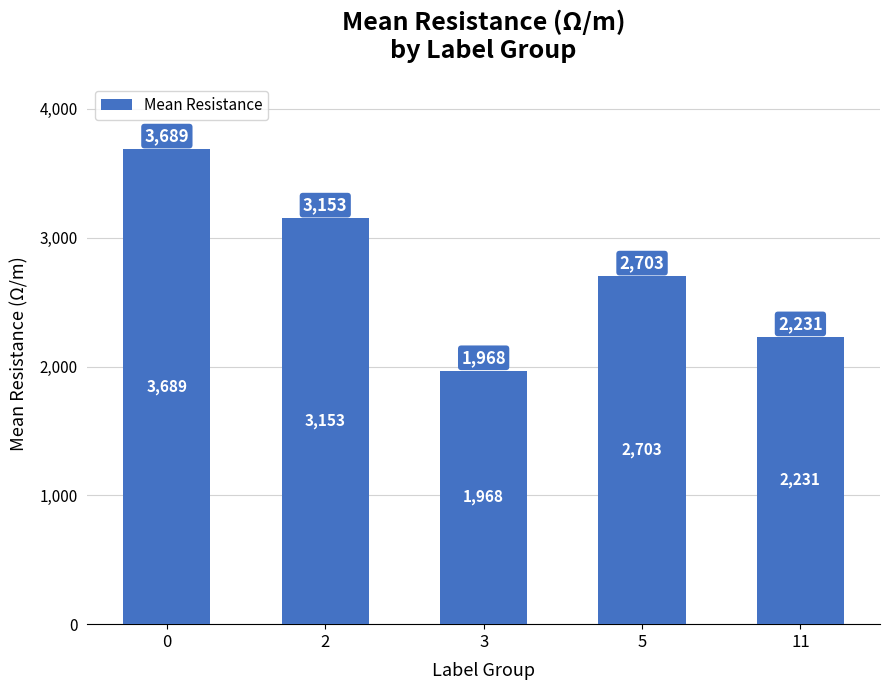

What is the value of the 5th bar from the left?

2231